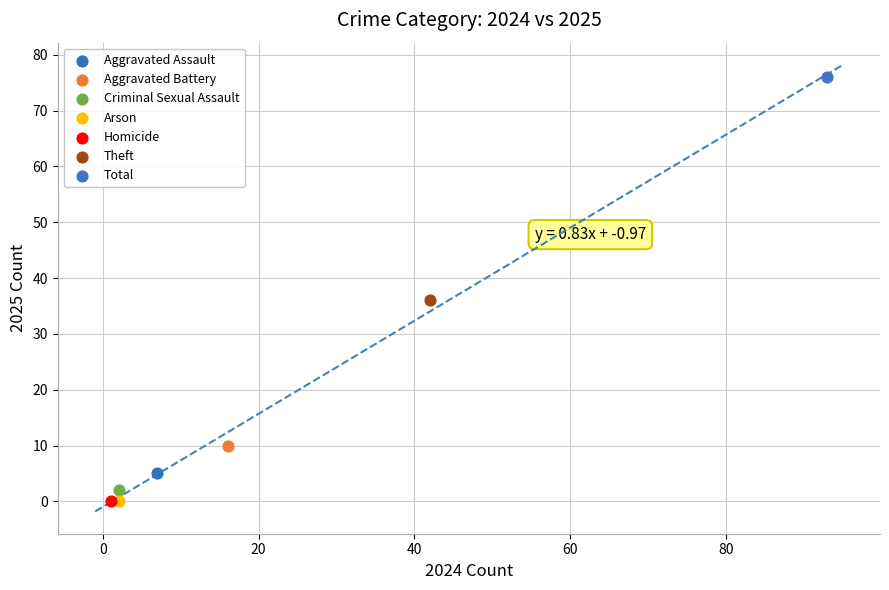

What are all the series names shown in the legend?

Aggravated Assault, Aggravated Battery, Criminal Sexual Assault, Arson, Homicide, Theft, Total